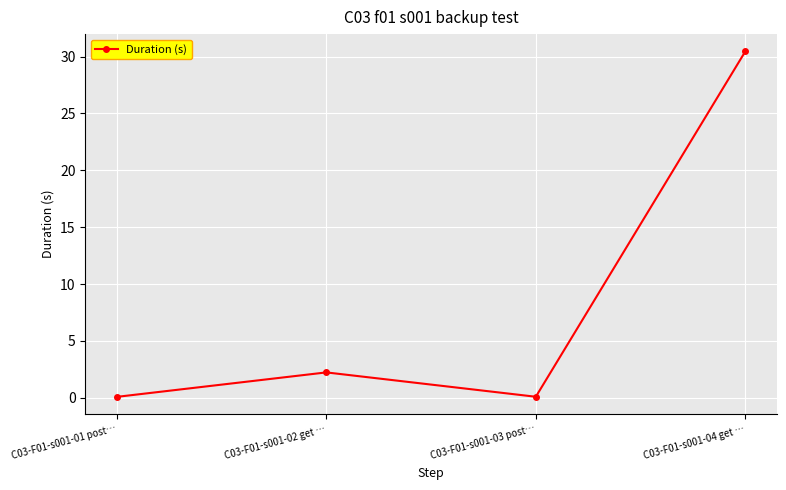

Which has a higher value, C03-F01-s001-02 get … or C03-F01-s001-03 post…?

C03-F01-s001-02 get …